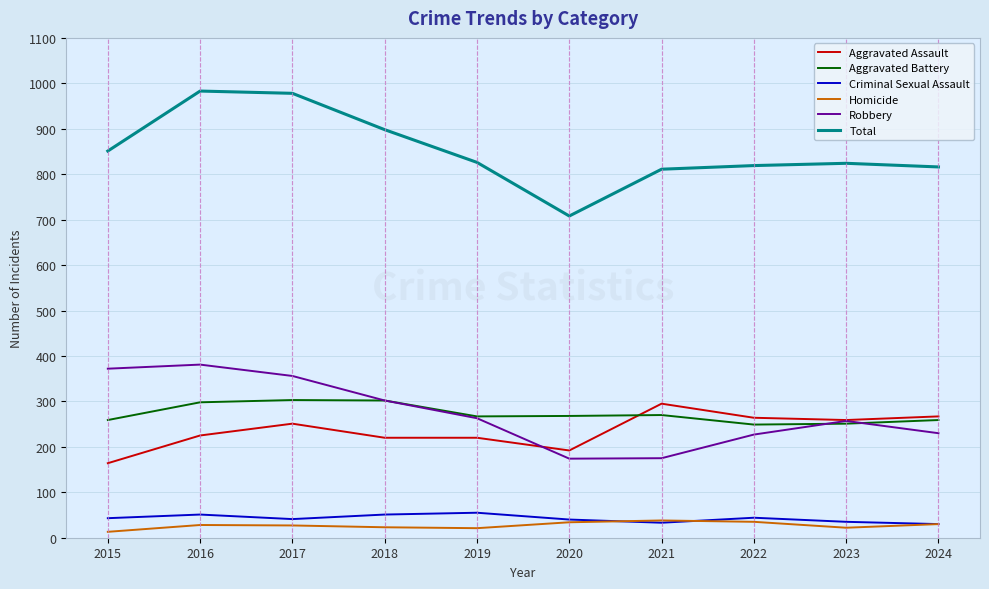

Which series has the widest spread of values?

Total